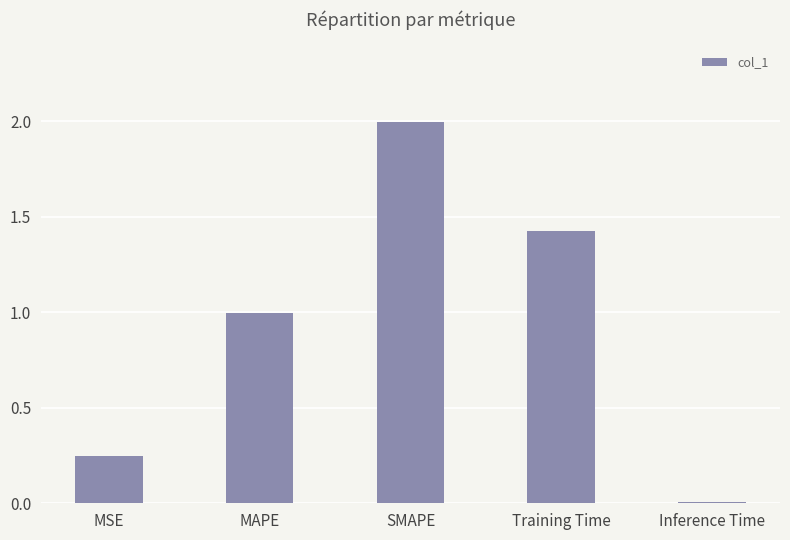

The value at Inference Time is 0.0. True or false?

True